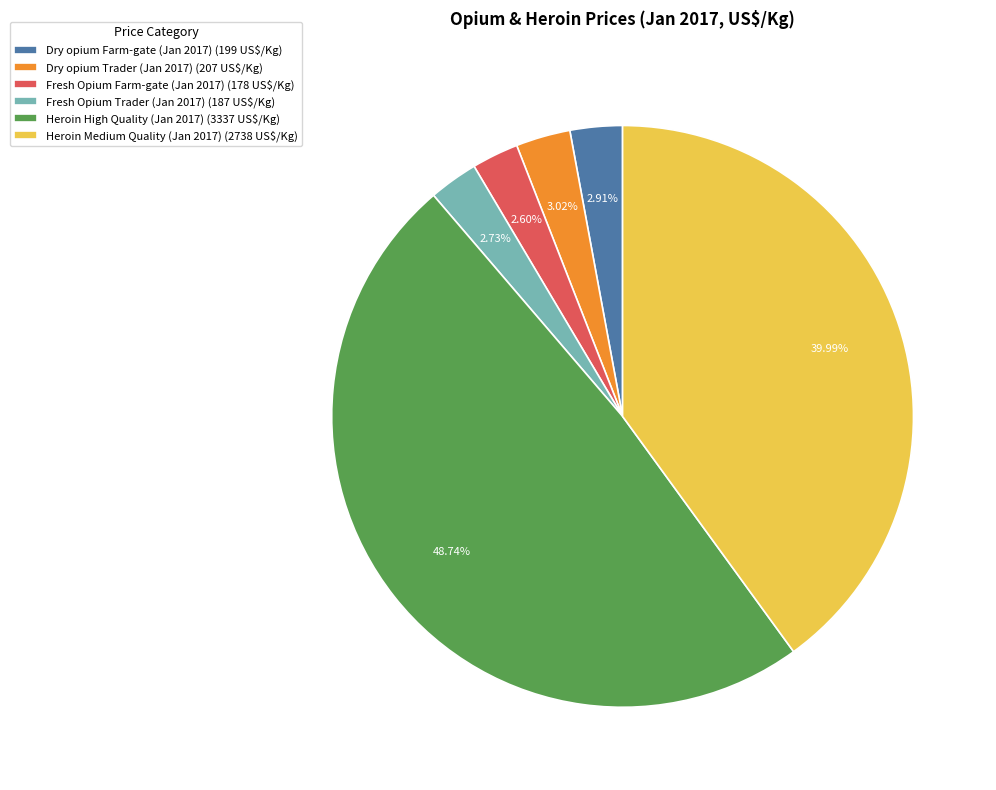

Is there any slice that represents more than half of the pie?

No